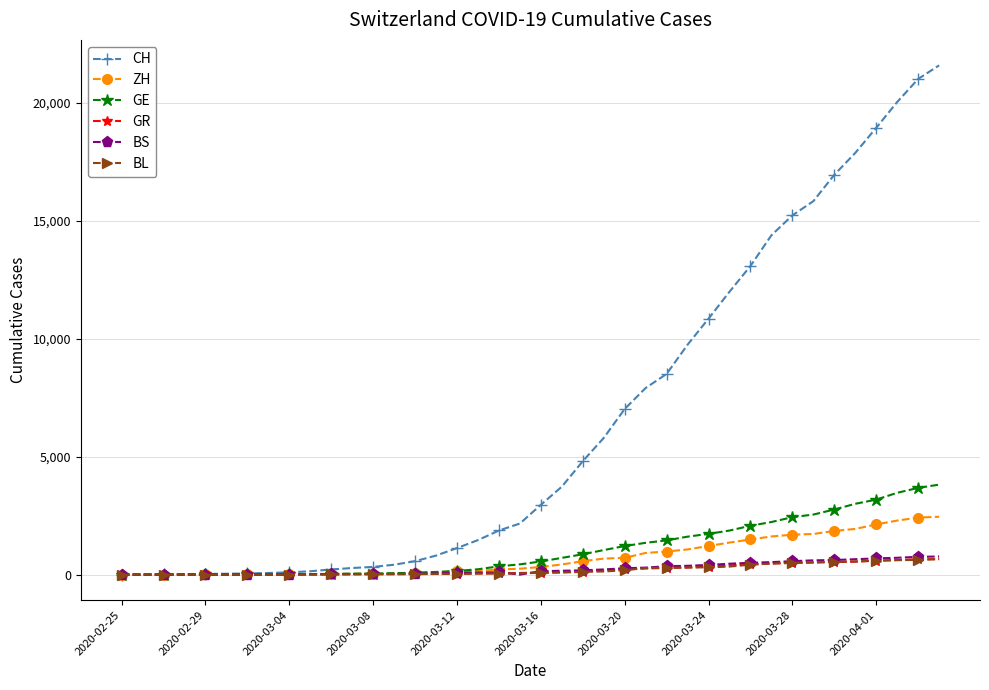

What is the maximum value shown in the chart?

21580